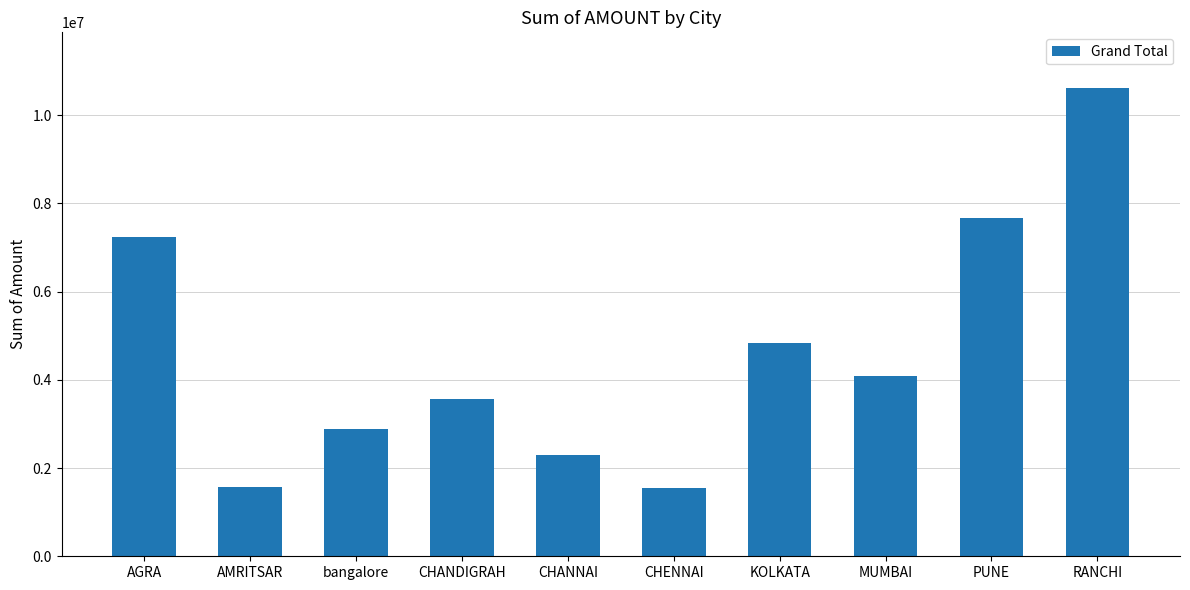

What is the label of the 8th bar from the right?

bangalore